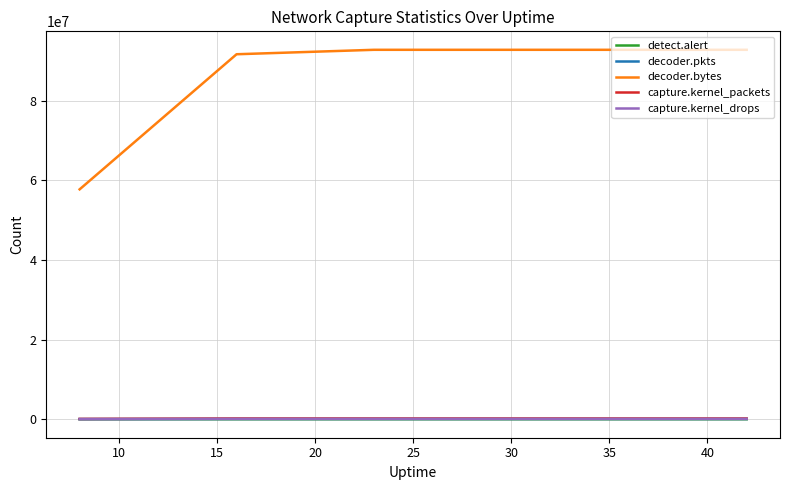

What is the minimum value shown in the chart?

1726